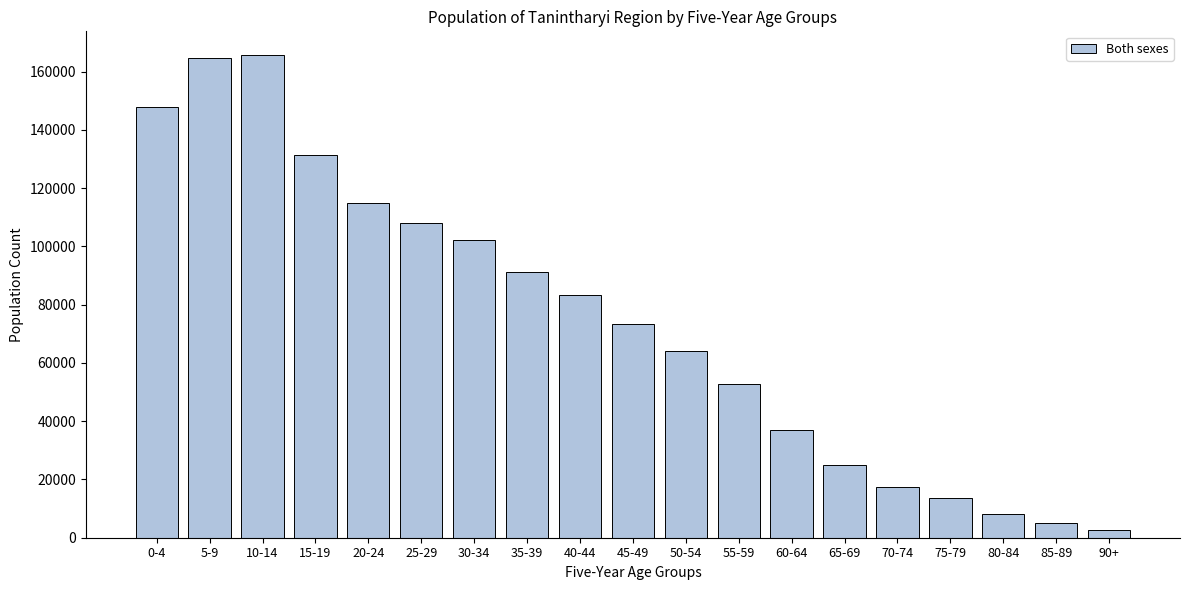

Reading left to right, list all the values displayed in this chart.

147818	164683	165526	131499	114893	108066	102103	91058	83346	73513	64067	52778	37096	25035	17248	13779	8157	5104	2632